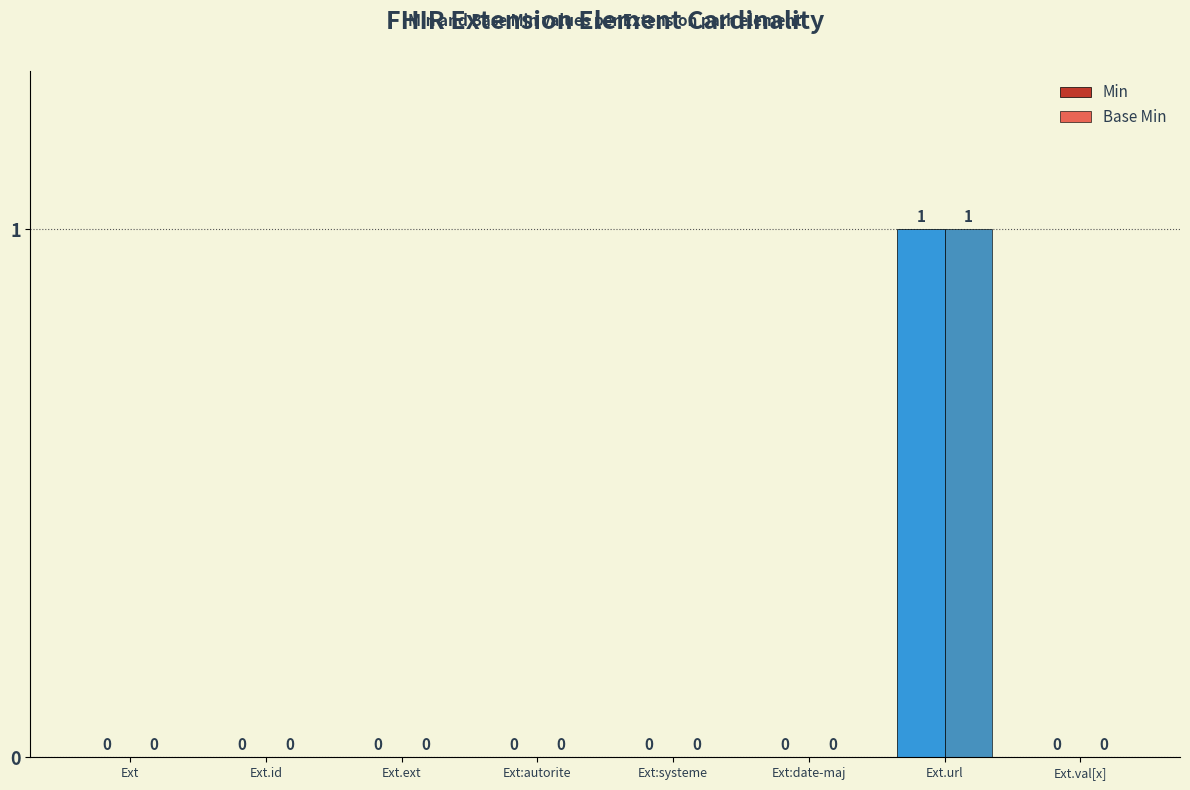

Reading left to right, list all the values displayed in this chart.

Min: 0	0	0	0	0	0	1	0
Base Min: 0	0	0	0	0	0	1	0